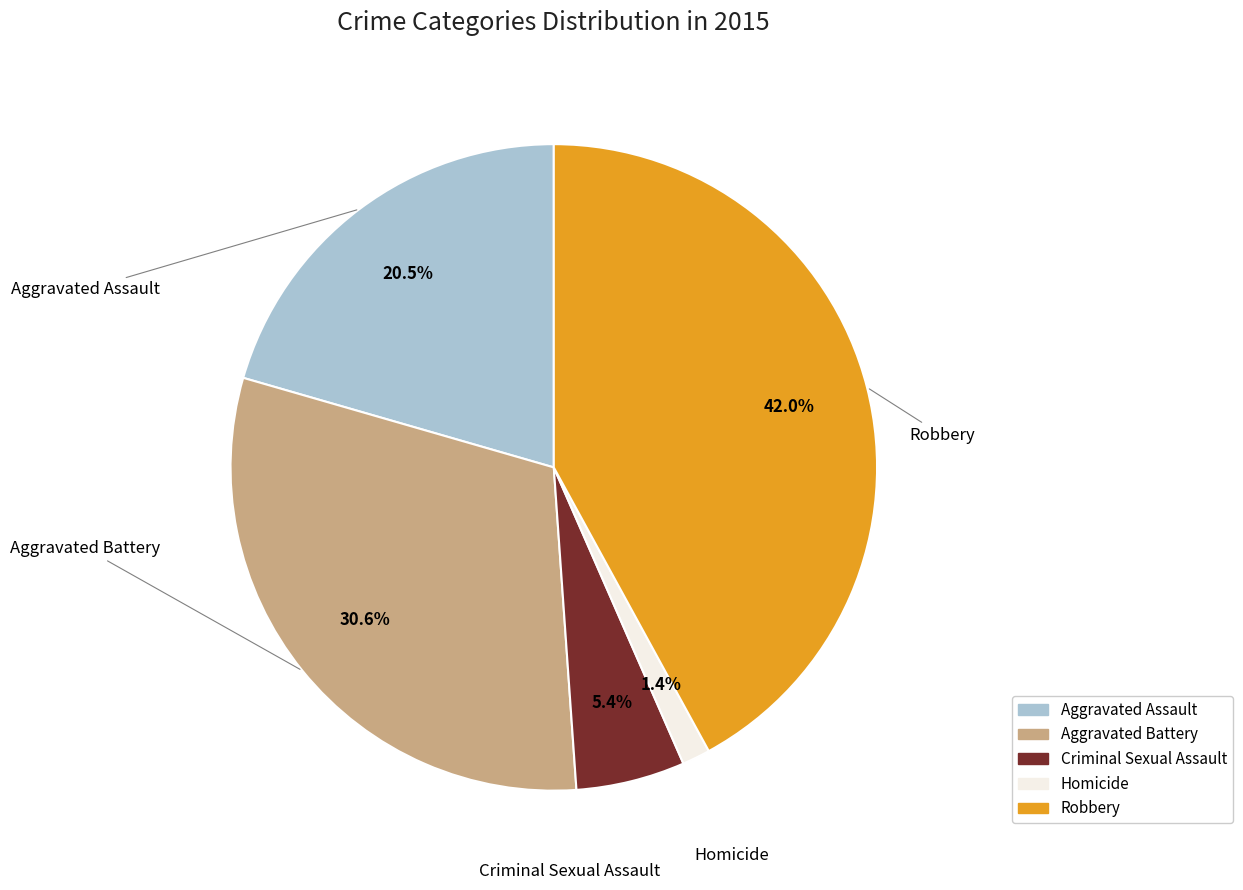

Does Aggravated Battery represent more than half of the total?

No